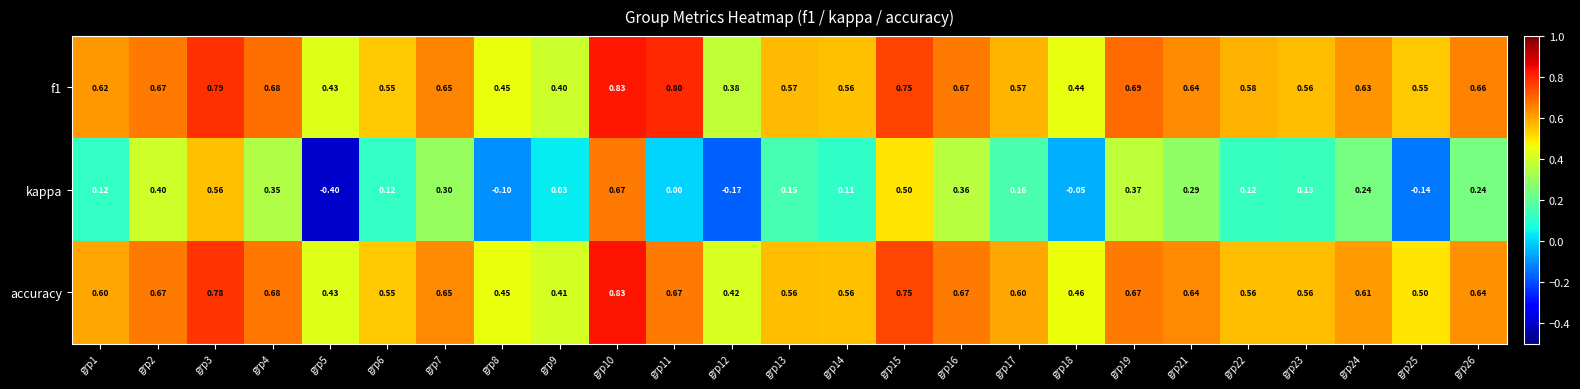

Which series has the widest spread of values?

kappa